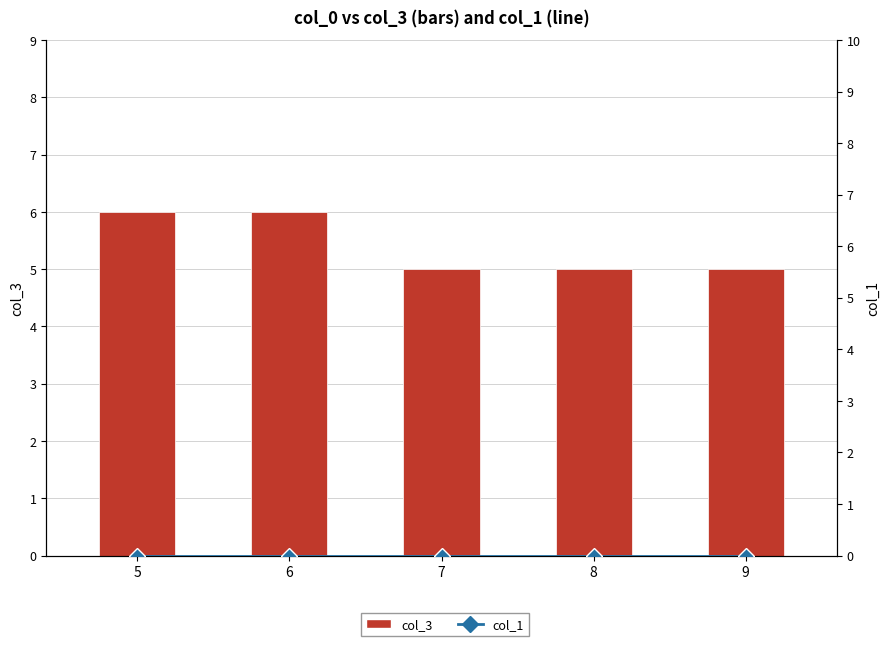

How many col_3 values are between 5 and 6?

5